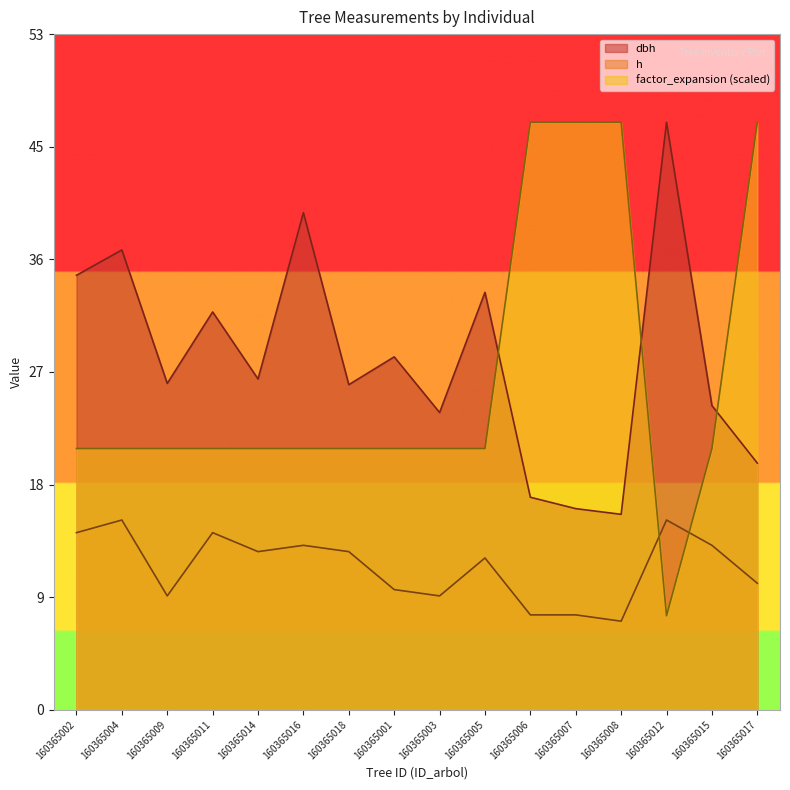

What is the difference between the highest and lowest values at 160365004?

21.4